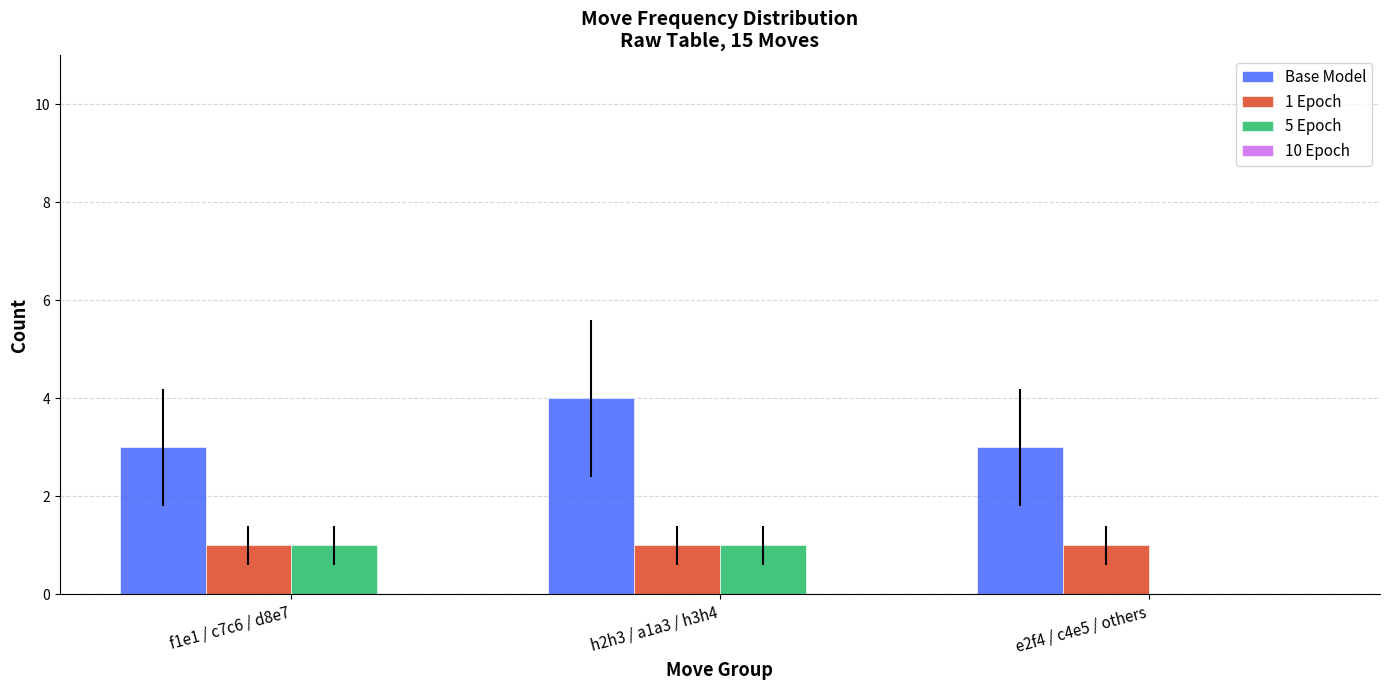

Reading left to right, what are all the values shown in this chart?

Base Model: f1e1 / c7c6 / d8e7=3	h2h3 / a1a3 / h3h4=4	e2f4 / c4e5 / others=3
1 Epoch: f1e1 / c7c6 / d8e7=1	h2h3 / a1a3 / h3h4=1	e2f4 / c4e5 / others=1
5 Epoch: f1e1 / c7c6 / d8e7=1	h2h3 / a1a3 / h3h4=1	e2f4 / c4e5 / others=0